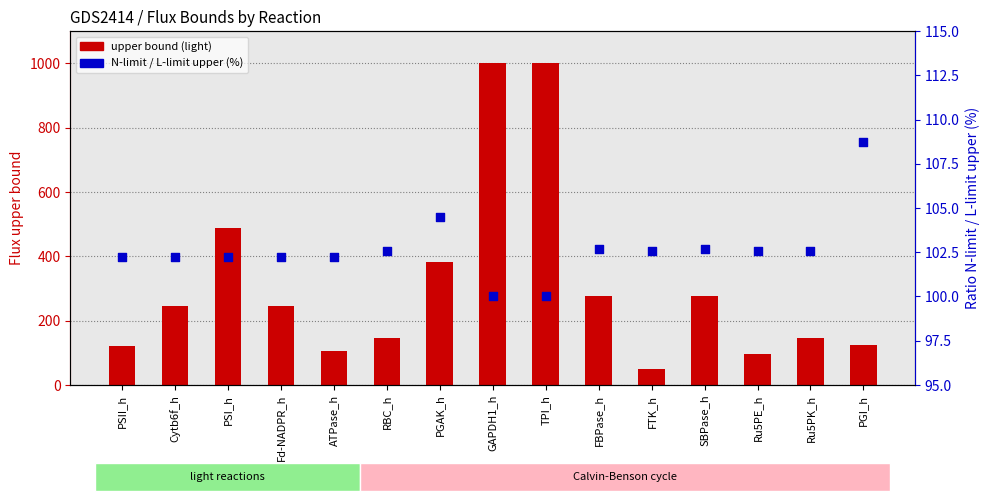

Is the value of N-limit / L-limit upper (%) at Fd-NADPR_h greater than the value of upper bound (light) at PGI_h?

No